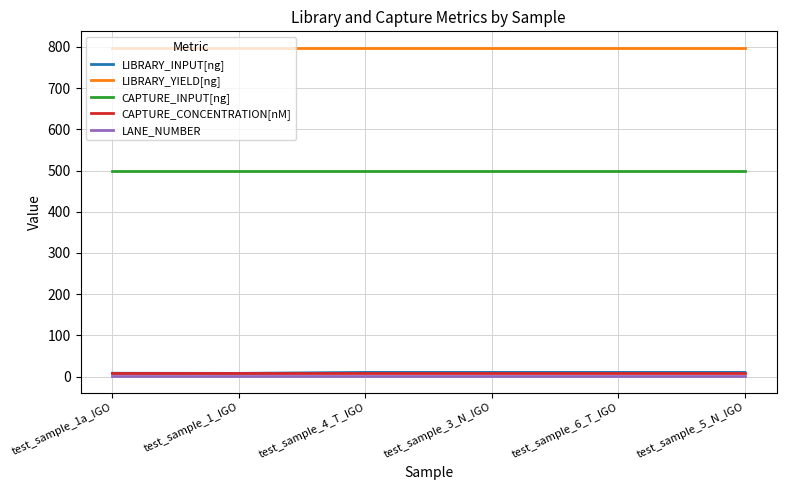

What is the greatest value displayed?

798.0